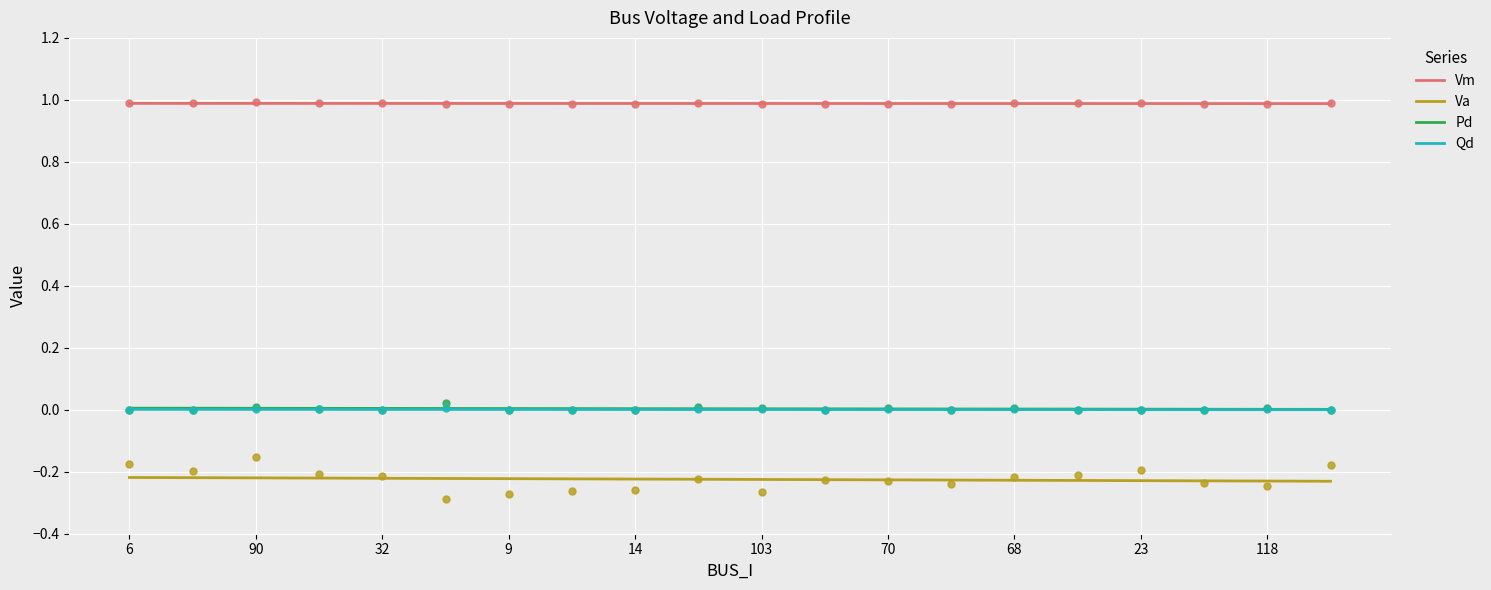

What are all the series names shown in the legend?

Vm, Va, Pd, Qd